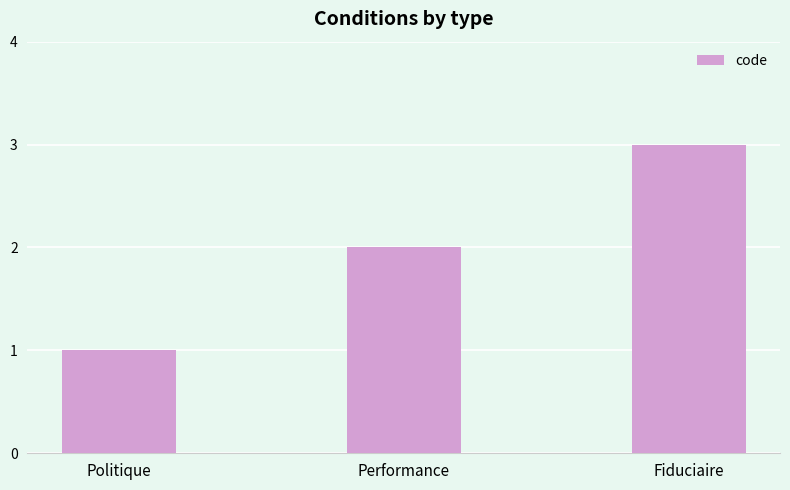

How many distinct data groups are displayed?

1